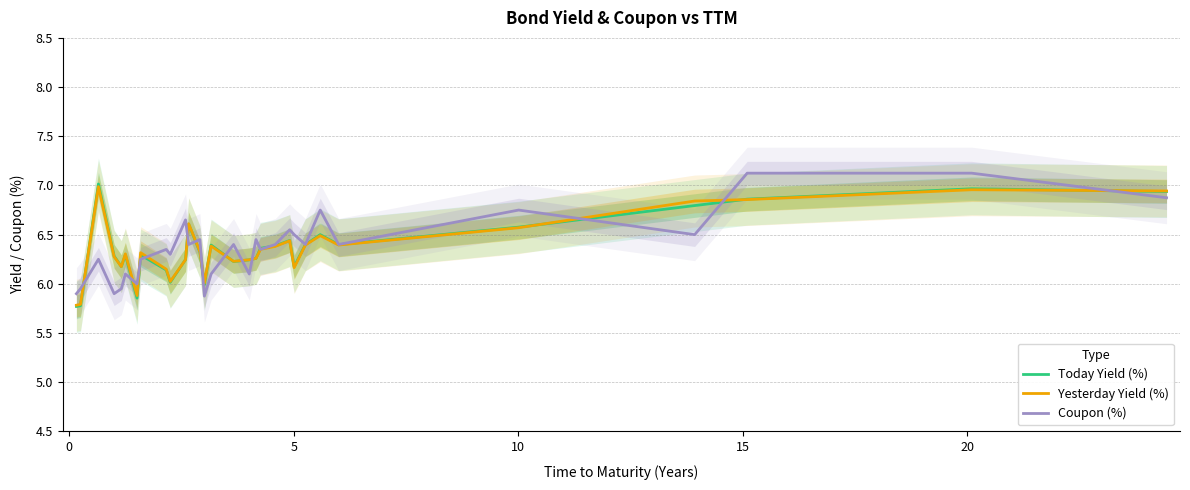

What are all the series names shown in the legend?

Today Yield (%), Yesterday Yield (%), Coupon (%)